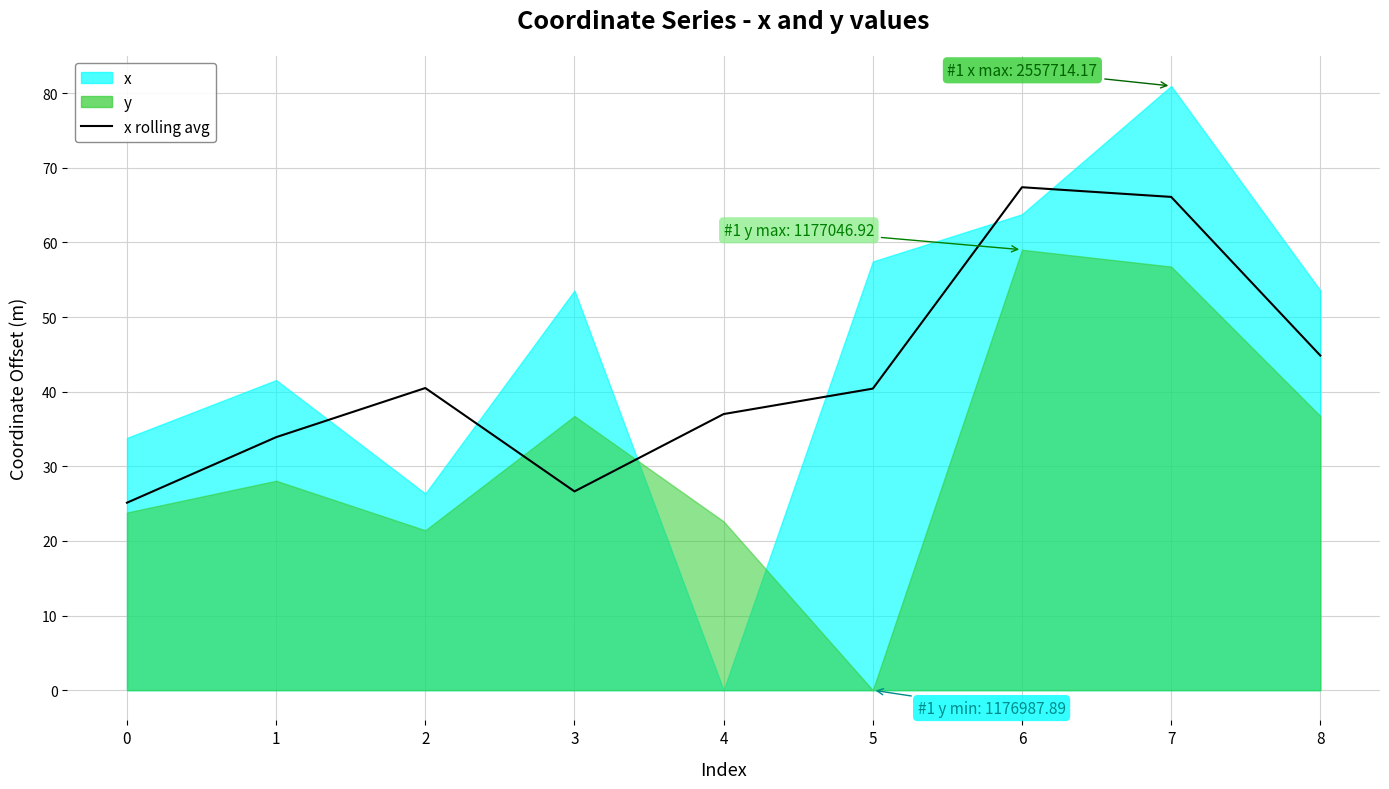

Reading left to right, what are all the values shown in this chart?

25.1	33.9	40.5	26.6	37.0	40.4	67.4	66.1	44.8